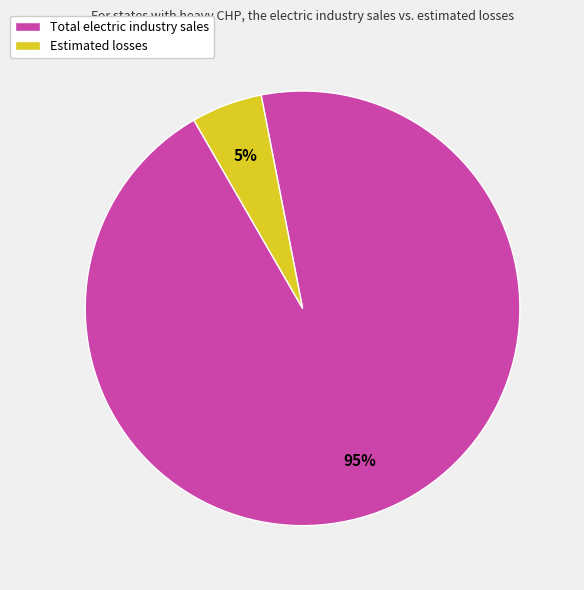

To the nearest percent, what portion does Total electric industry sales represent?

95%